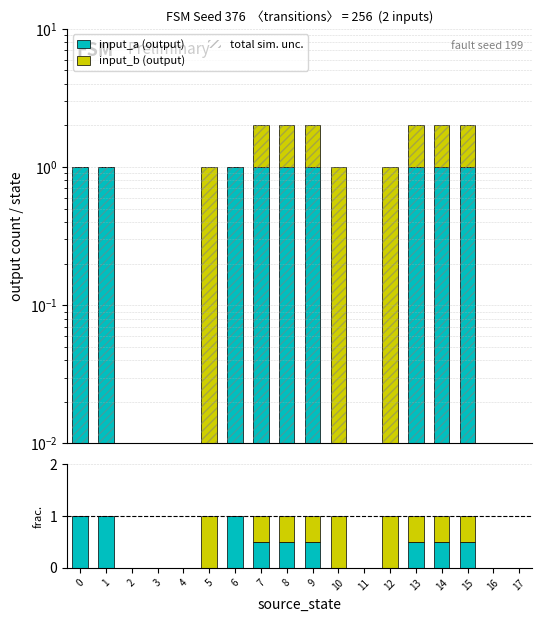

Is it true that input_b (output) equals 1.0 at 15?

True